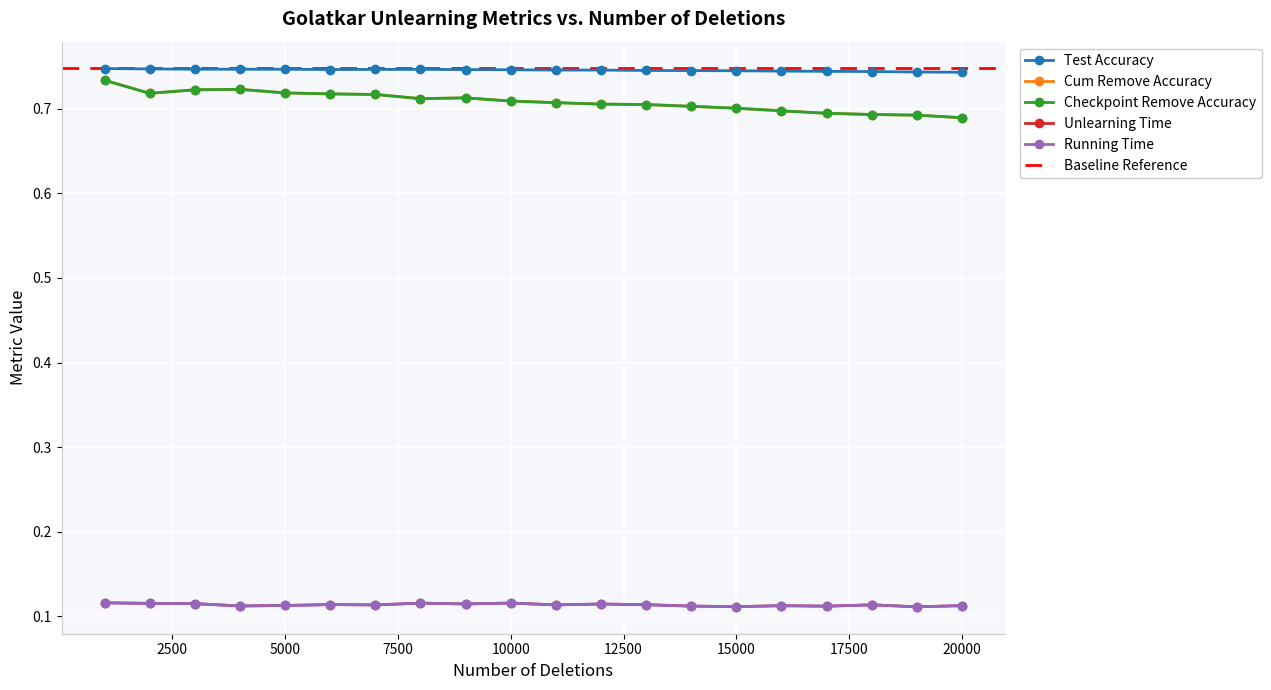

Which series has the largest range (max minus min)?

cum_remove_accuracy